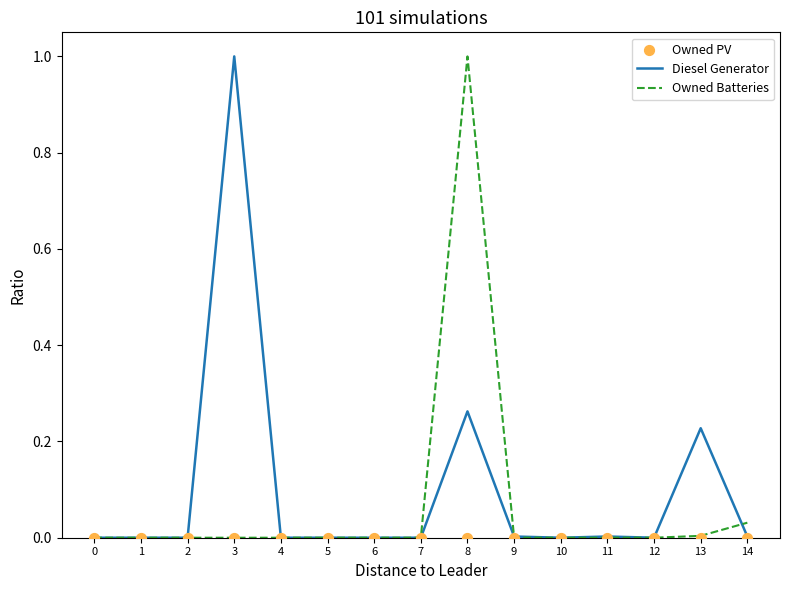

Is the value of Owned Batteries at 4 greater than the value of Diesel Generator at 13?

No